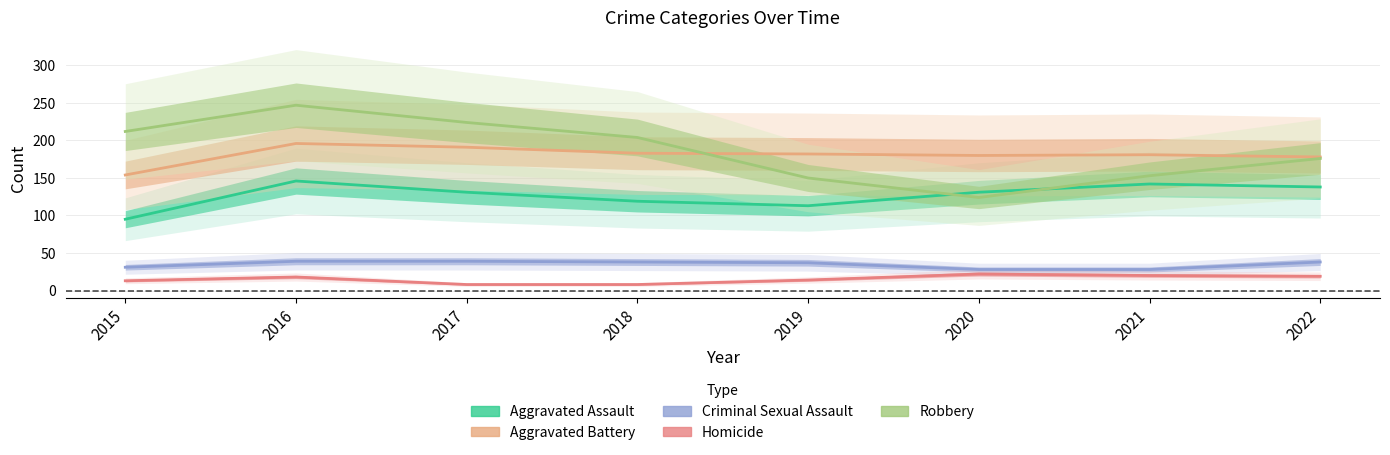

What is the value of the Homicide point at the 6th from the left?

22